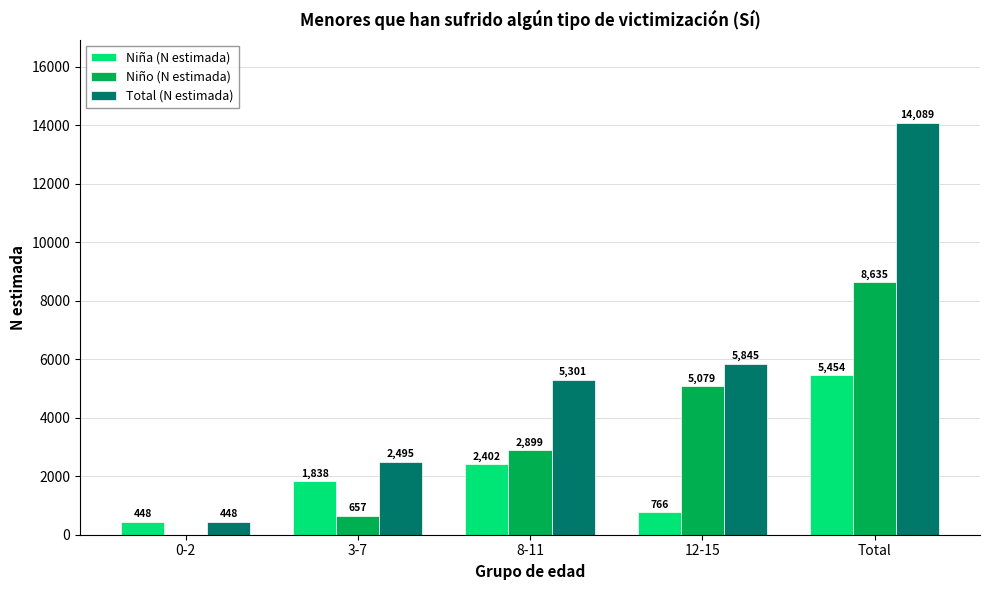

Are the bars grouped side by side (vs. stacked)?

Yes